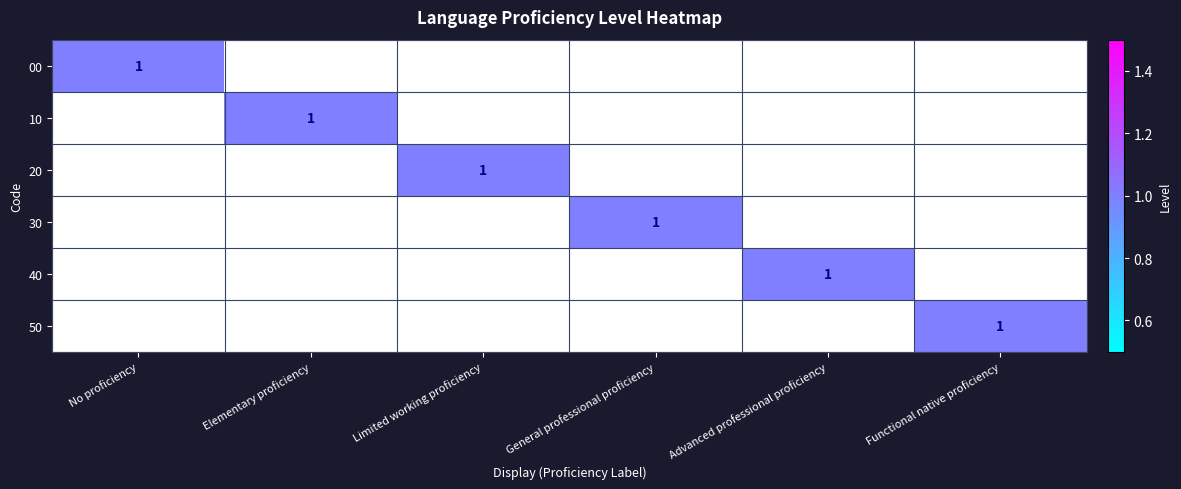

What is the difference between the highest and lowest values at Elementary proficiency?

1